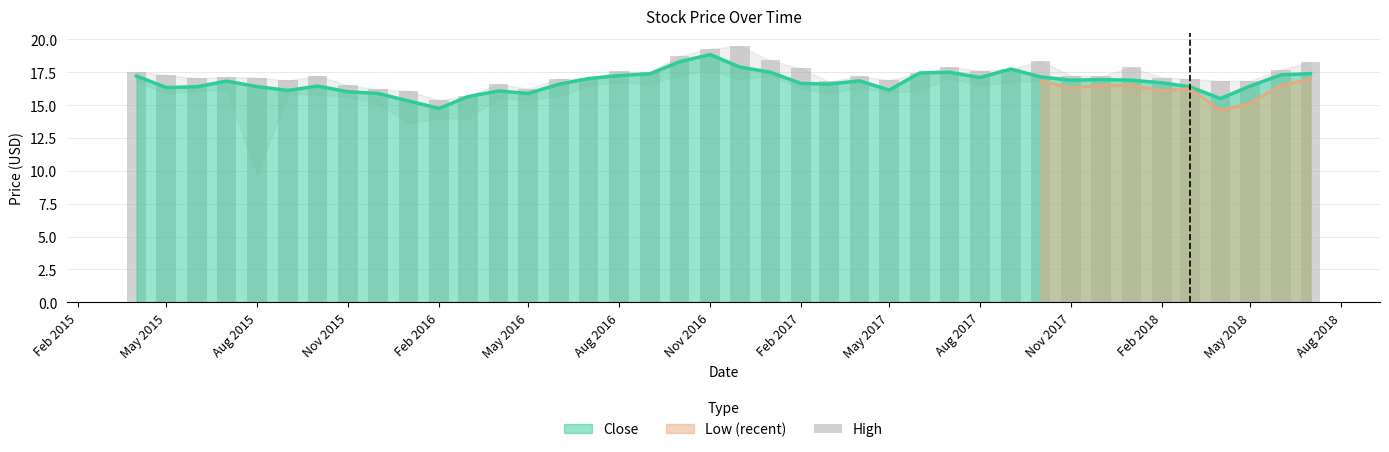

Where is the data nearest to the value 17?

Aug 2018